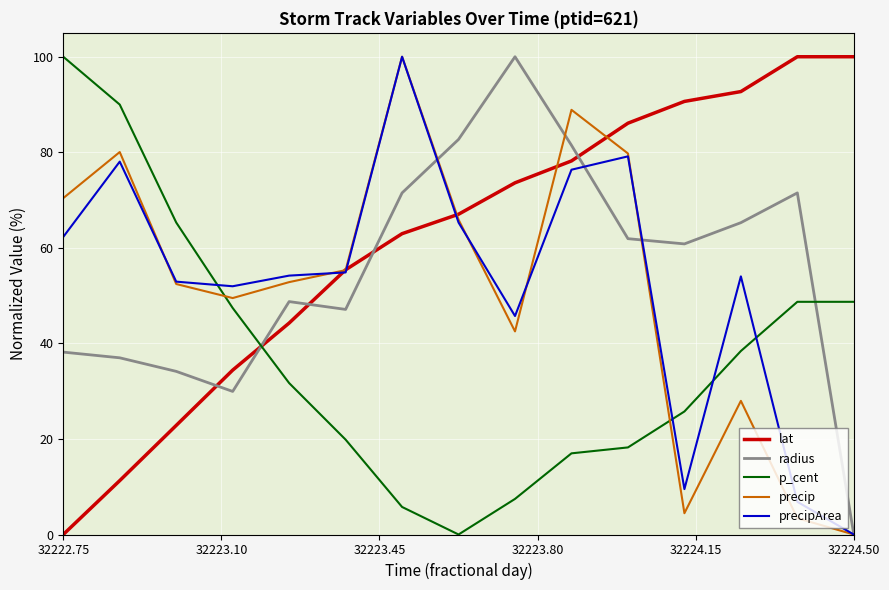

How many intersections are there between lat and p_cent?

1